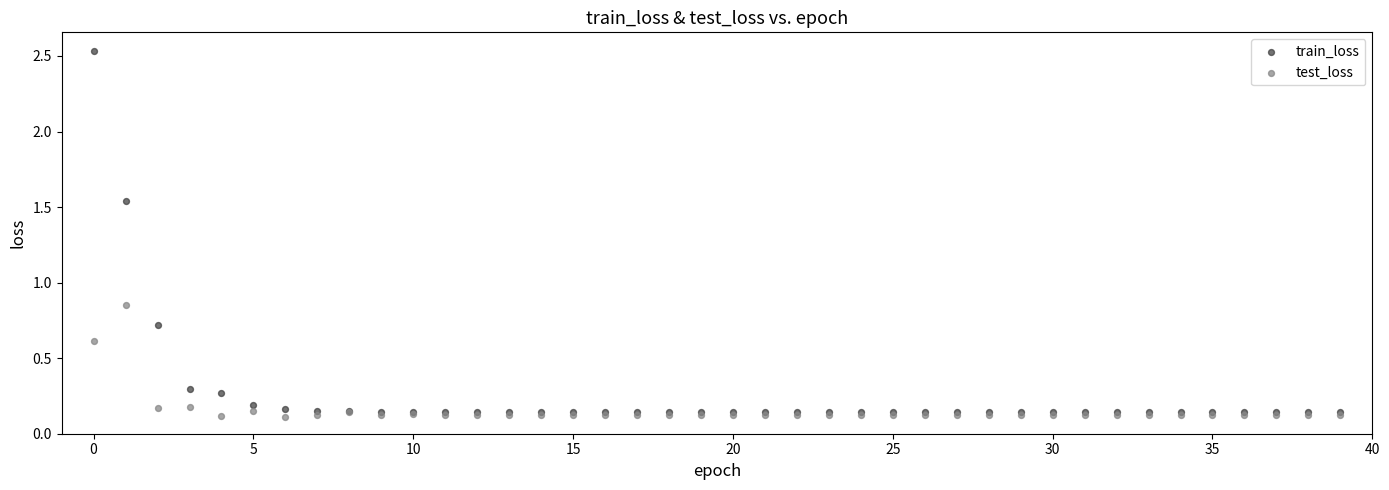

What are all the series names shown in the legend?

train_loss, test_loss